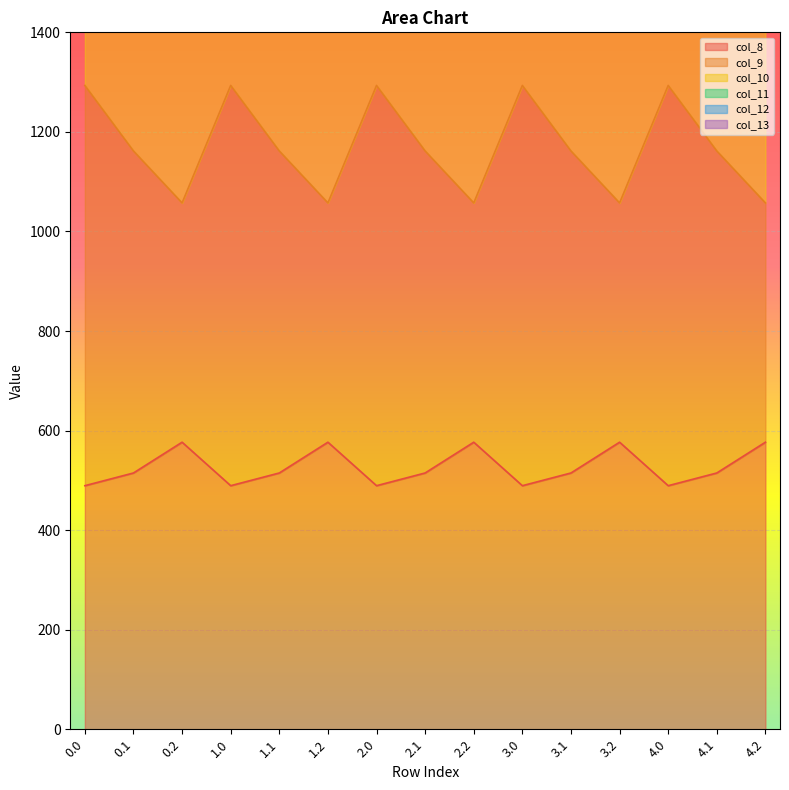

What is the total value across all series at 1.0?

18364.7